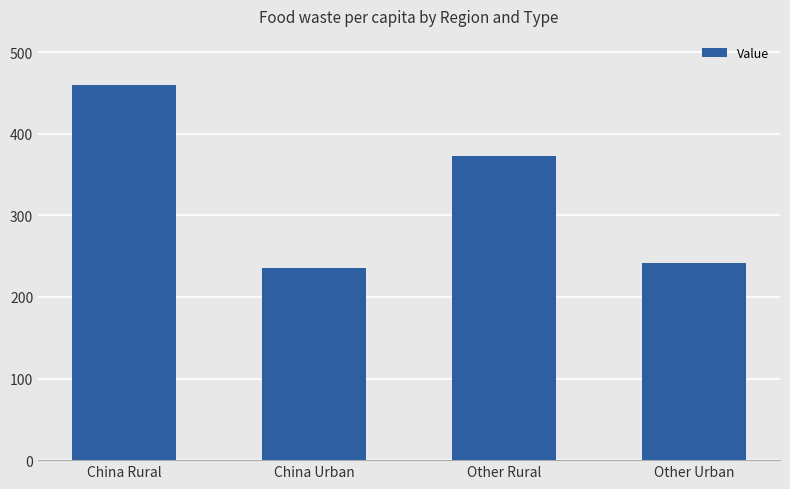

What is the minimum value shown in the chart?

235.6